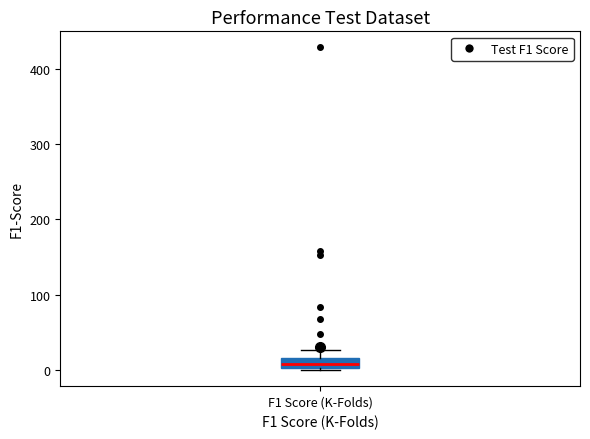

Where does the median line of the box for F1 Score (K-Folds) sit on the y-axis? The values are not printed on the chart, so give them approximately, as read against the axis.

10